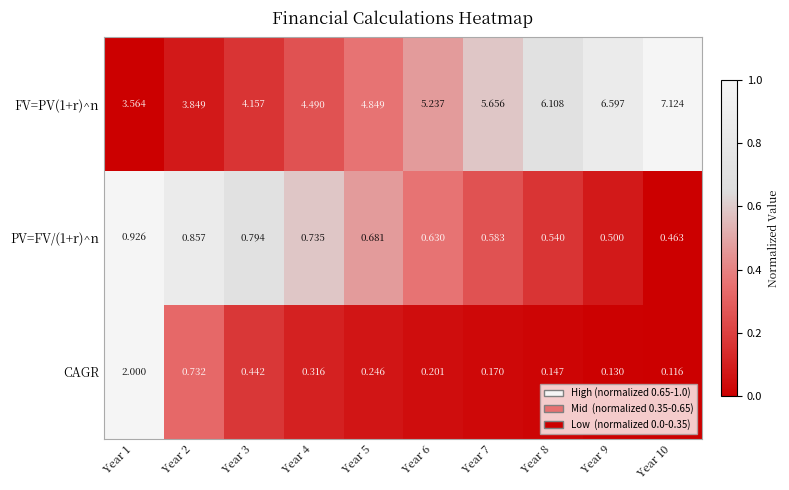

At which category is the sum across all series the highest?

Year 10